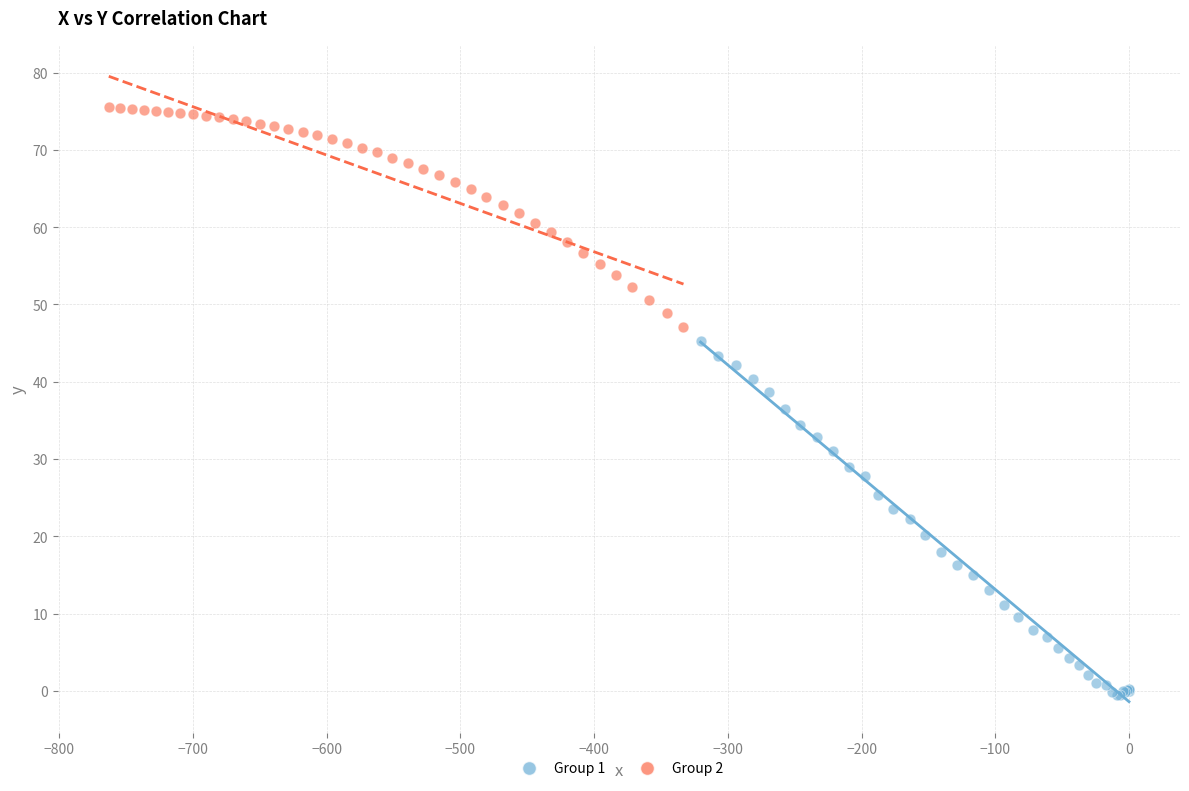

Which series has the largest Y range (max minus min)?

Group 1